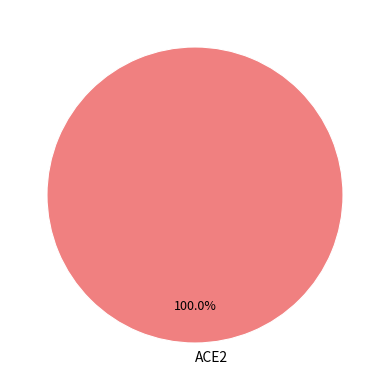

Which slice represents more than half of the pie?

ACE2